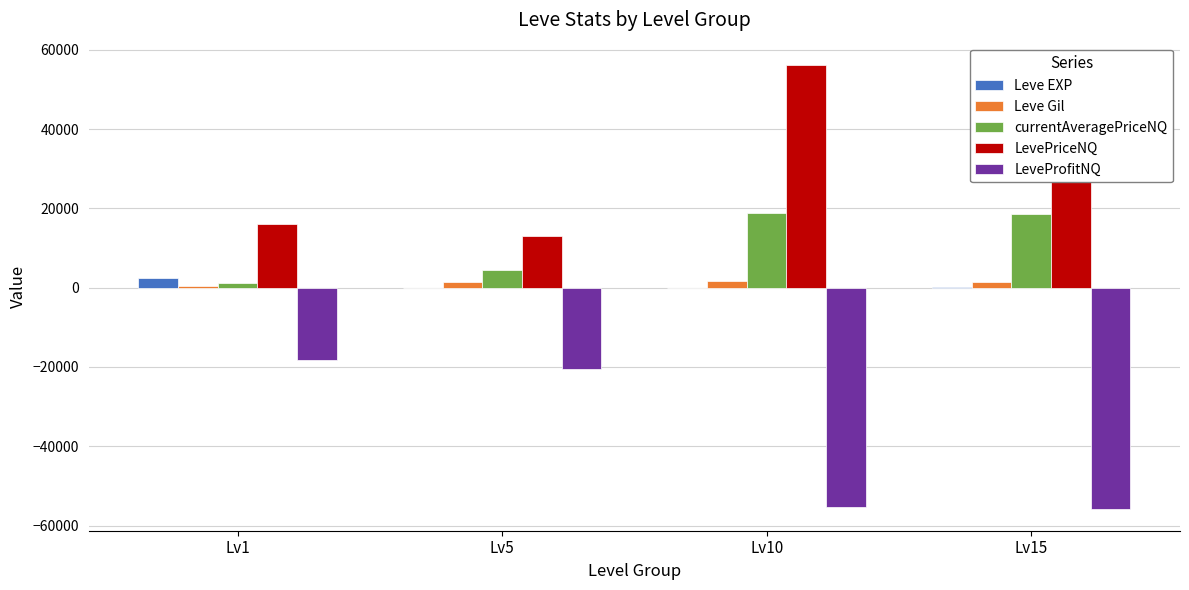

What is the maximum value for Leve Gil?

1640